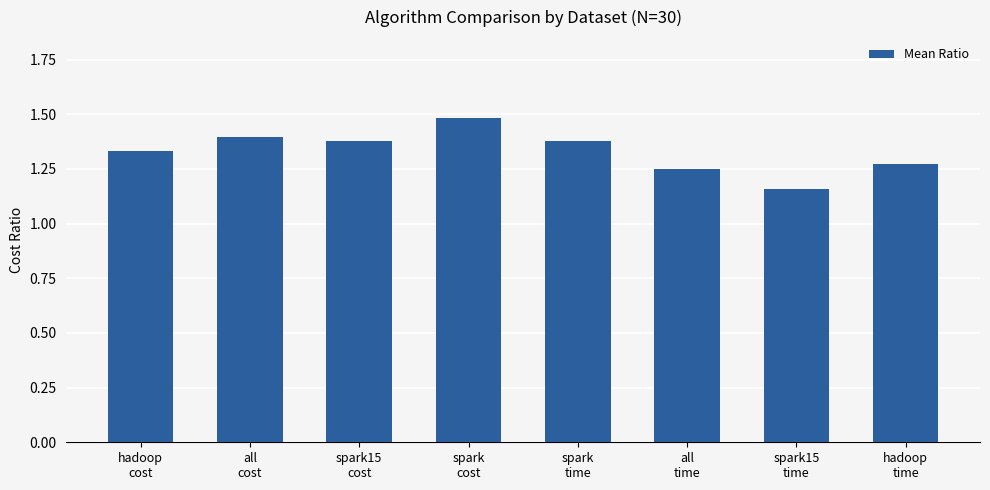

Which has a higher value, all
time or hadoop
cost?

hadoop
cost